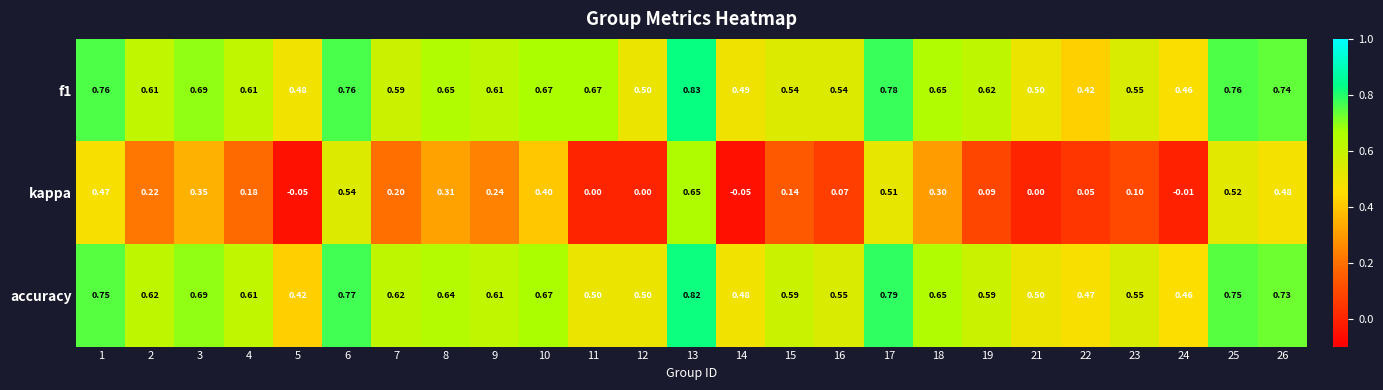

Is the value of f1 at 26 greater than the value of accuracy at 5?

Yes